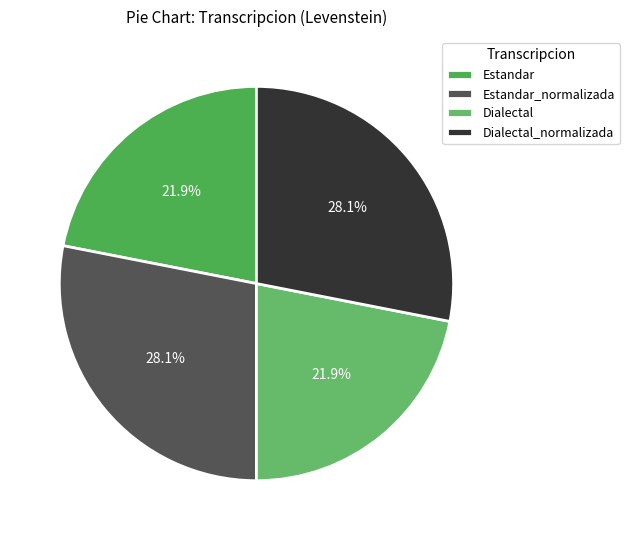

What is the smallest slice in the pie chart?

Estandar